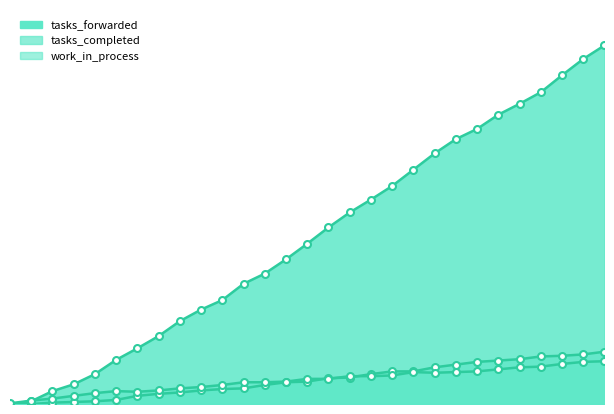

What is the average value of the work_in_process series?

35